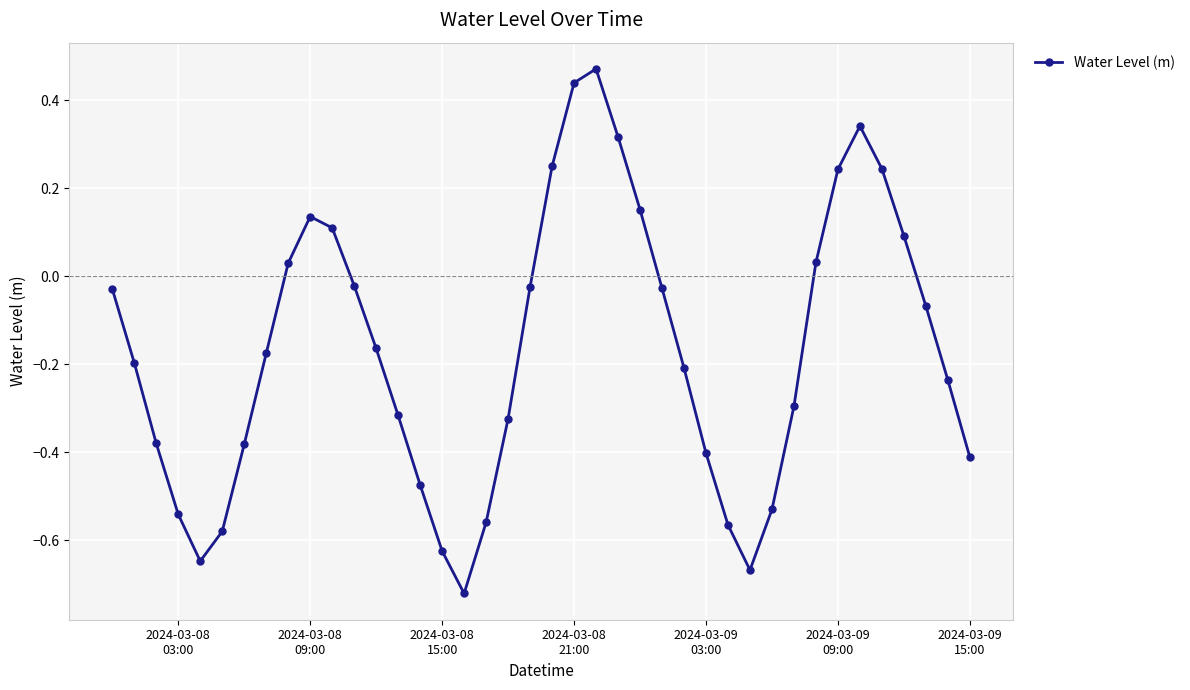

What is the difference between the second highest and minimum values?

1.2